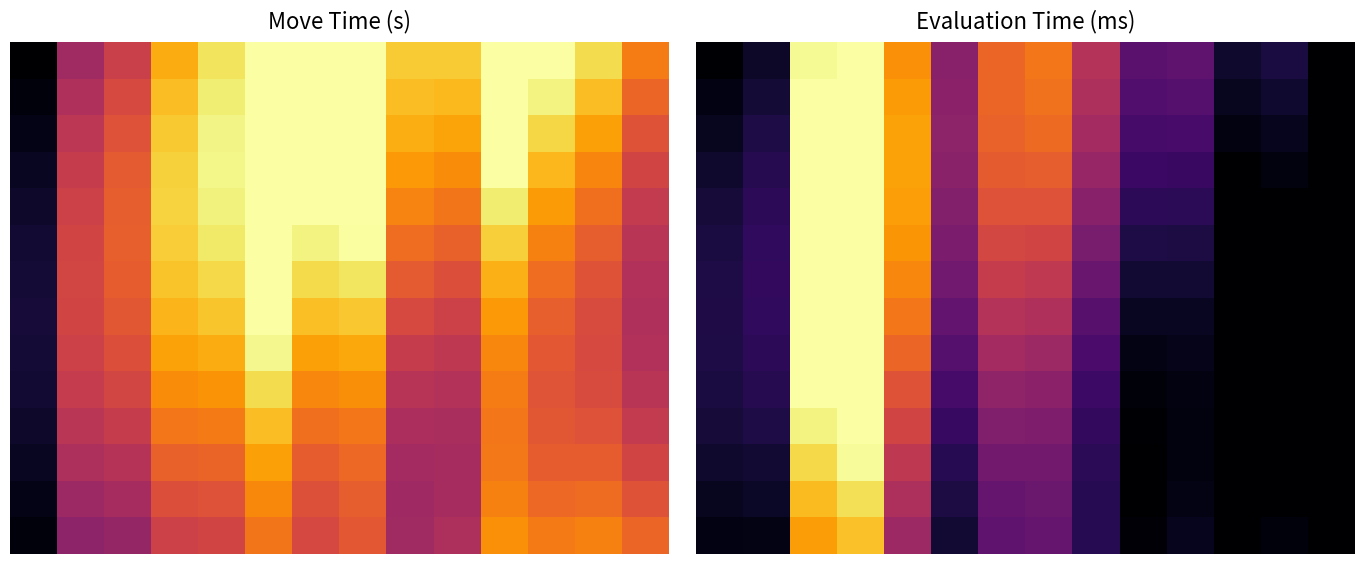

What is the maximum value shown in the chart?

1.0